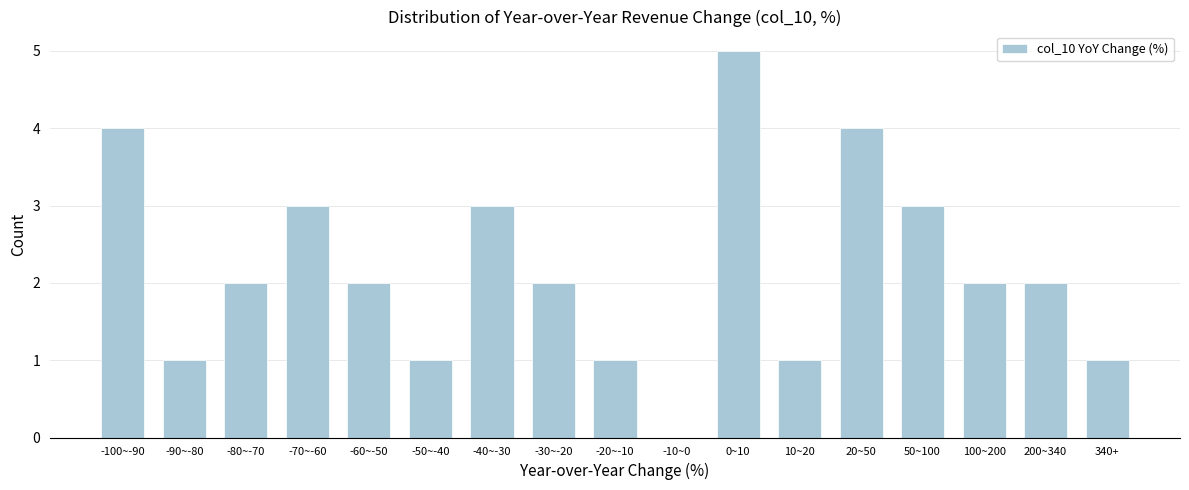

Reading left to right, extract all data points from this chart.

-100~-90=4	-90~-80=1	-80~-70=2	-70~-60=3	-60~-50=2	-50~-40=1	-40~-30=3	-30~-20=2	-20~-10=1	-10~0=0	0~10=5	10~20=1	20~50=4	50~100=3	100~200=2	200~340=2	340+=1